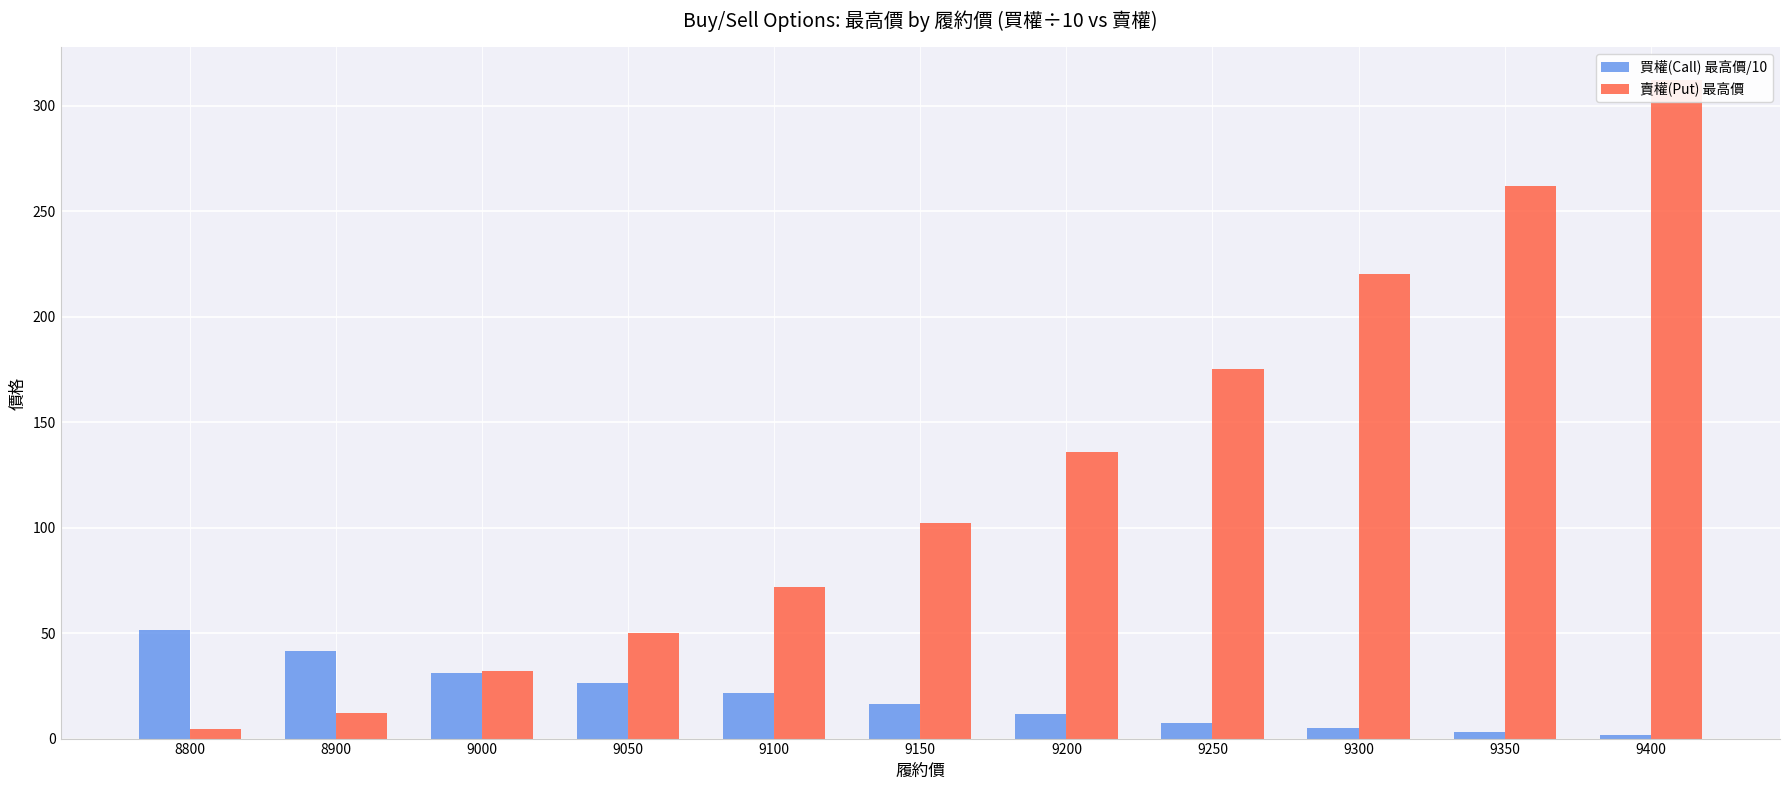

What is the value of the 賣權(Put) 最高價 bar at the 9th from the left?

220.0